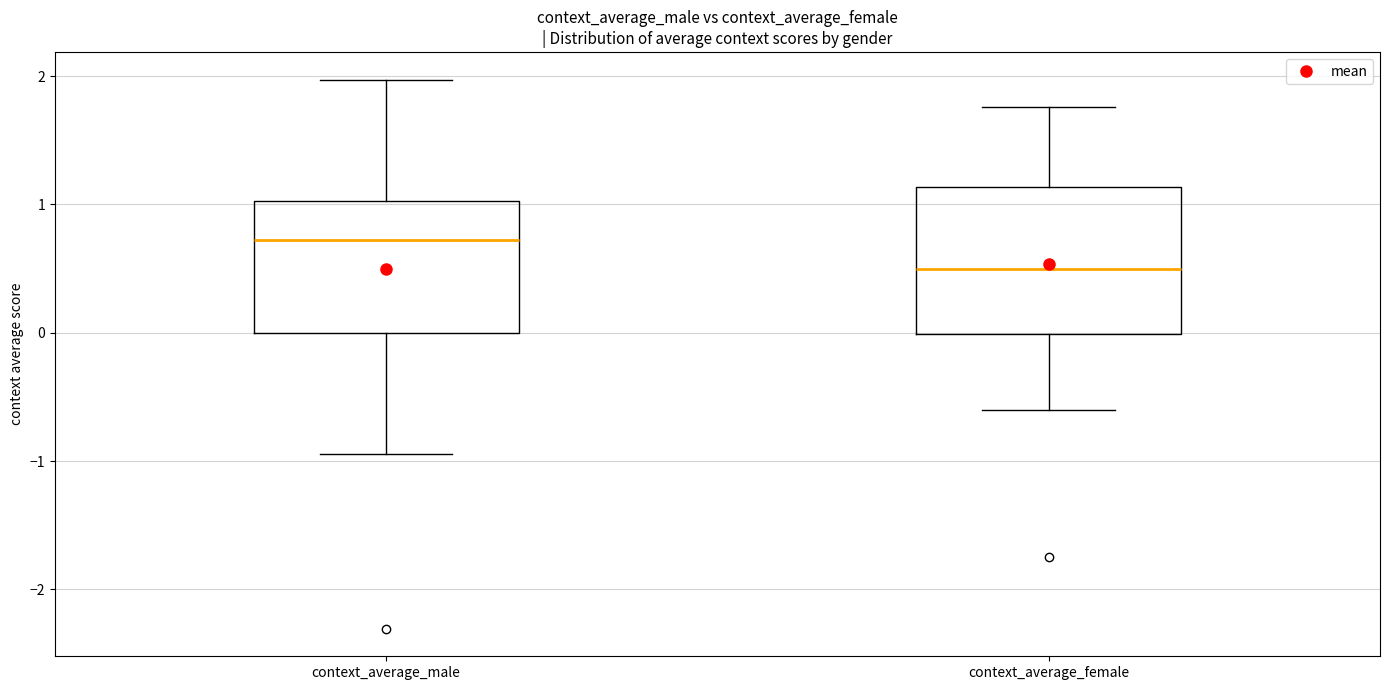

Where does the lower whisker of the box for context_average_female end on the y-axis? The values are not printed on the chart, so give them approximately, as read against the axis.

-0.6